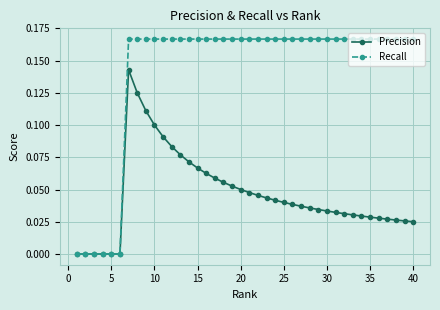

Which series has the largest total across all categories?

Recall